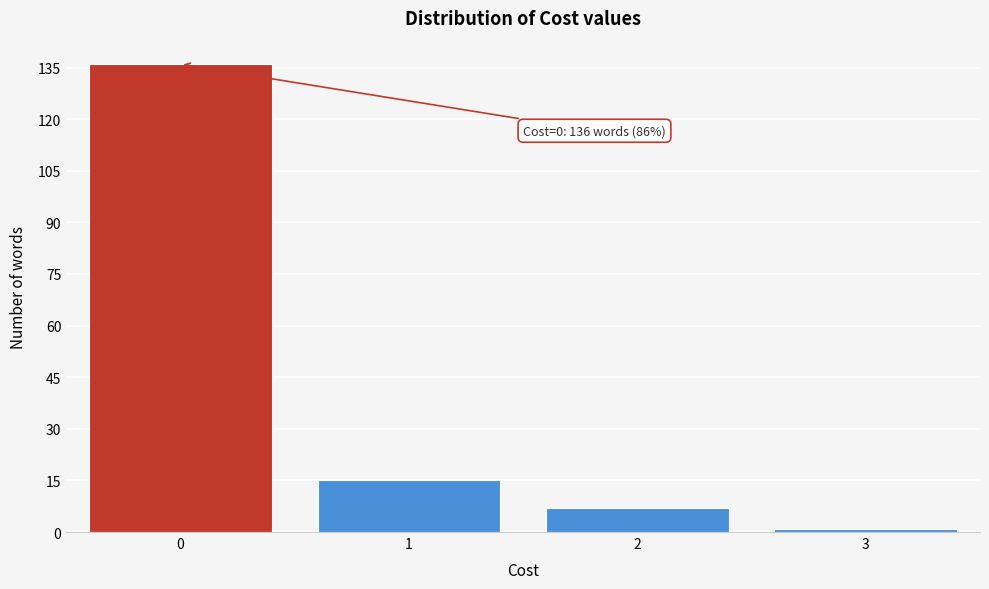

Reading right to left, list all the values displayed in this chart.

1	7	15	136